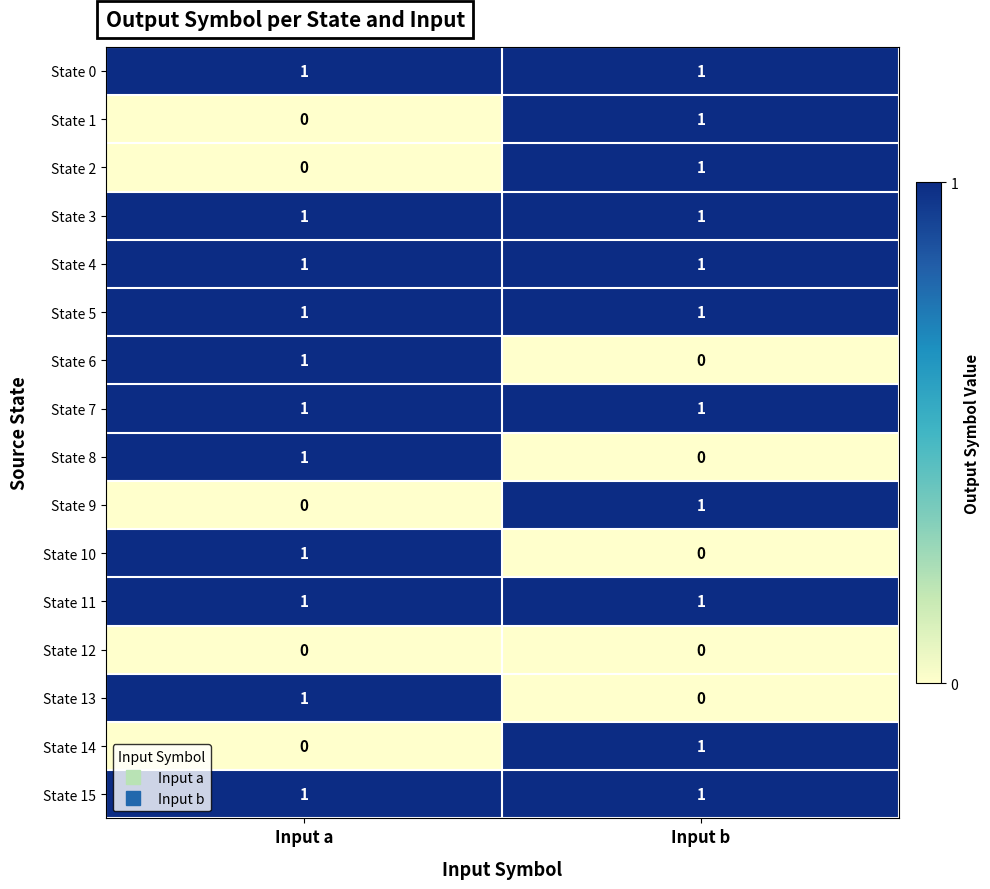

True or false: State 0 has a value of 1 at Input a.

True